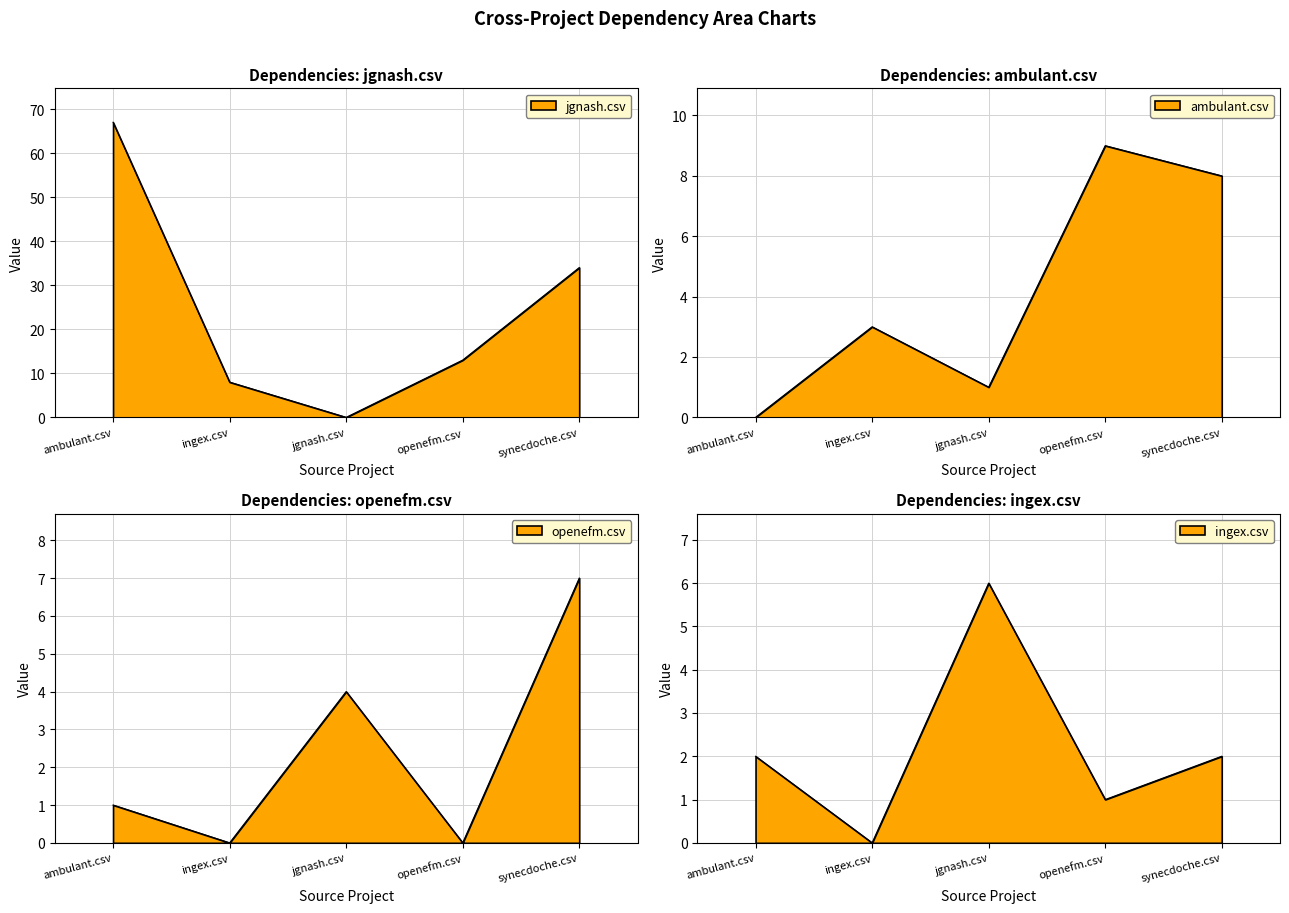

What is the approximate value of openefm.csv at ambulant.csv?

1